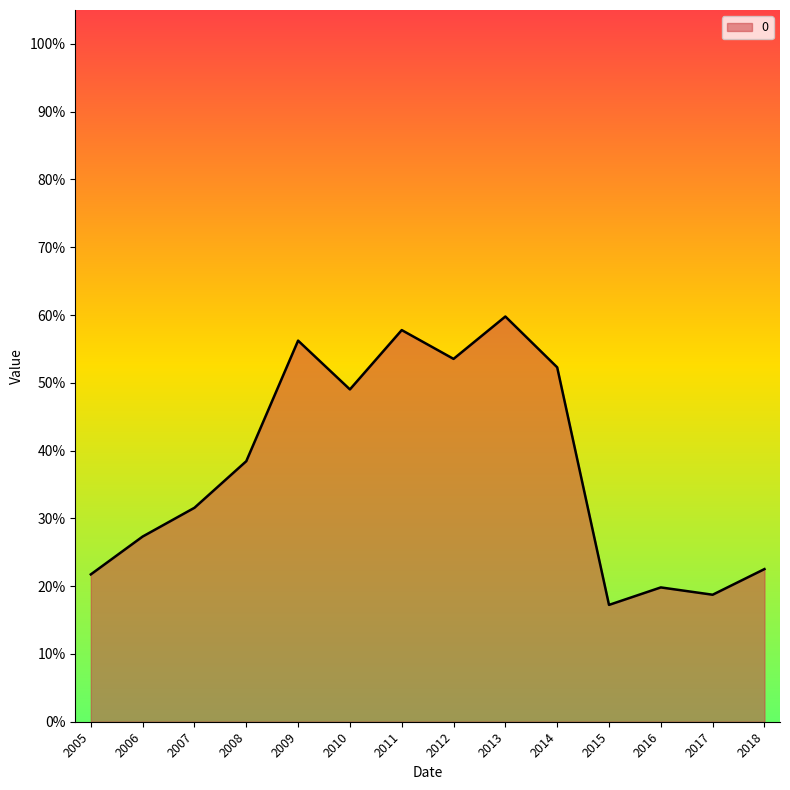

Does the chart display data point markers on the line(s)?

No